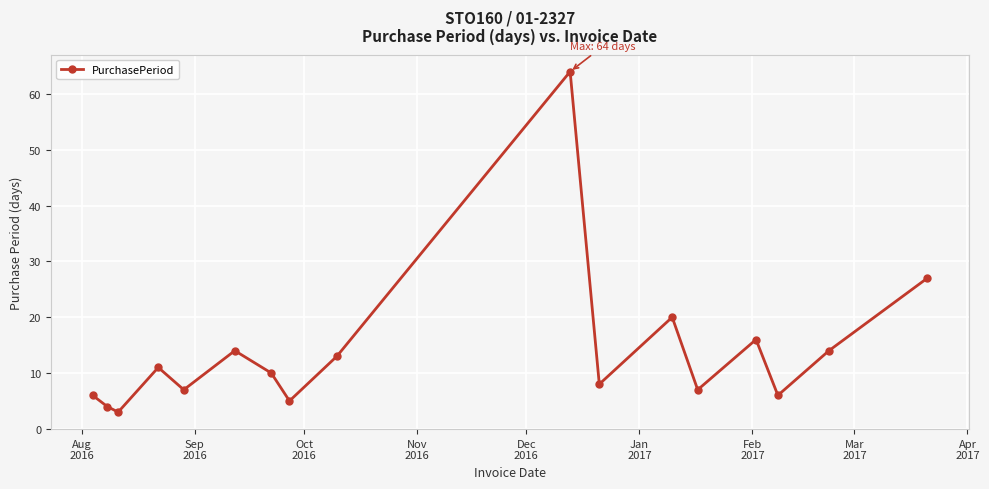

What is the sum of all values?

235